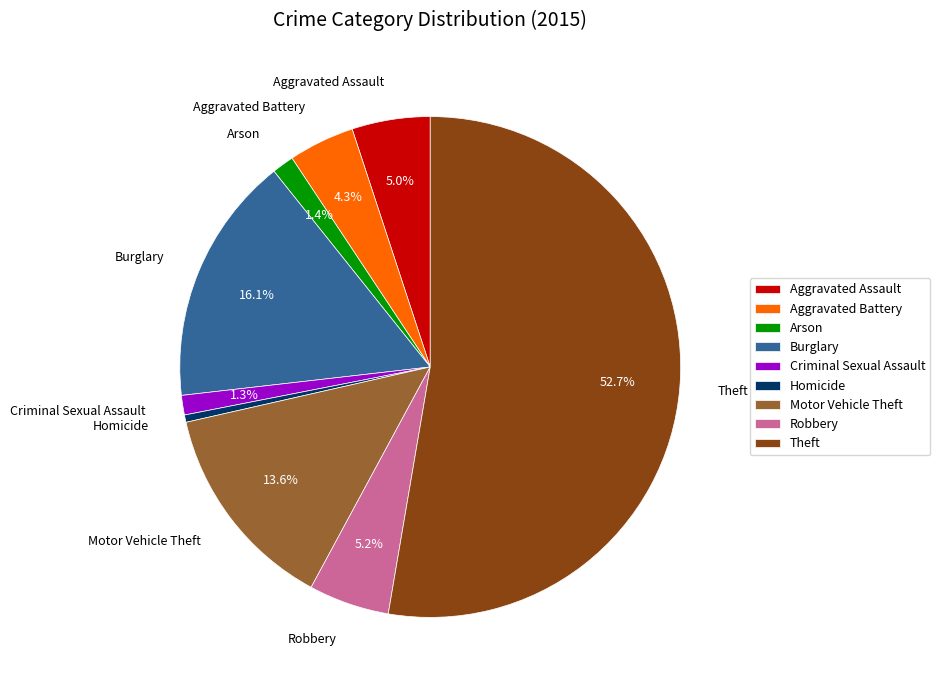

Is there a majority slice in this chart?

Yes